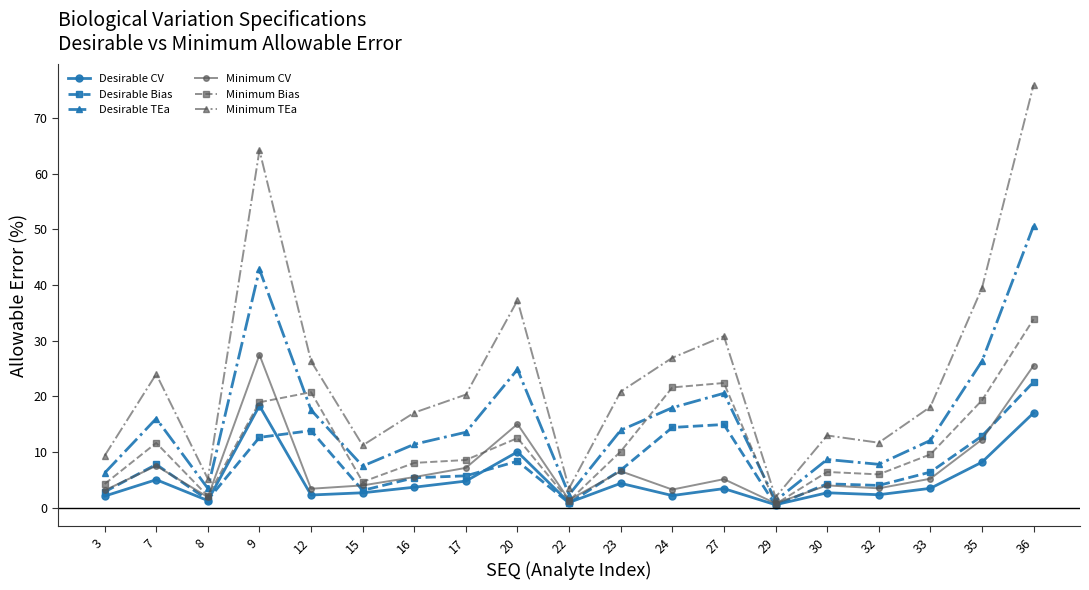

At which category does Minimum Bias reach its first local peak?

7